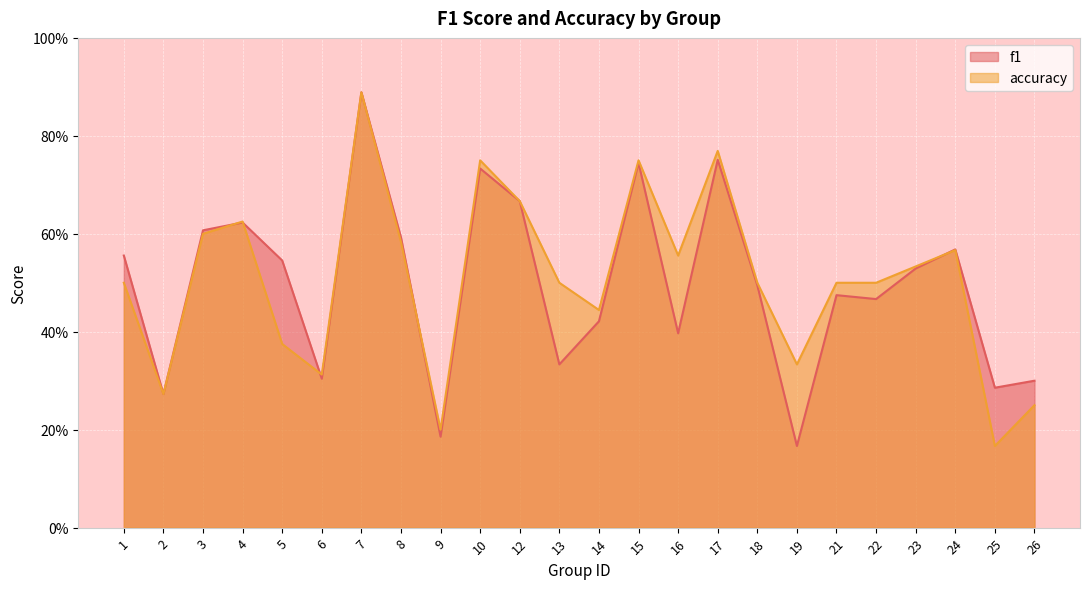

The value of f1 at 8 is 0.2. True or false?

False